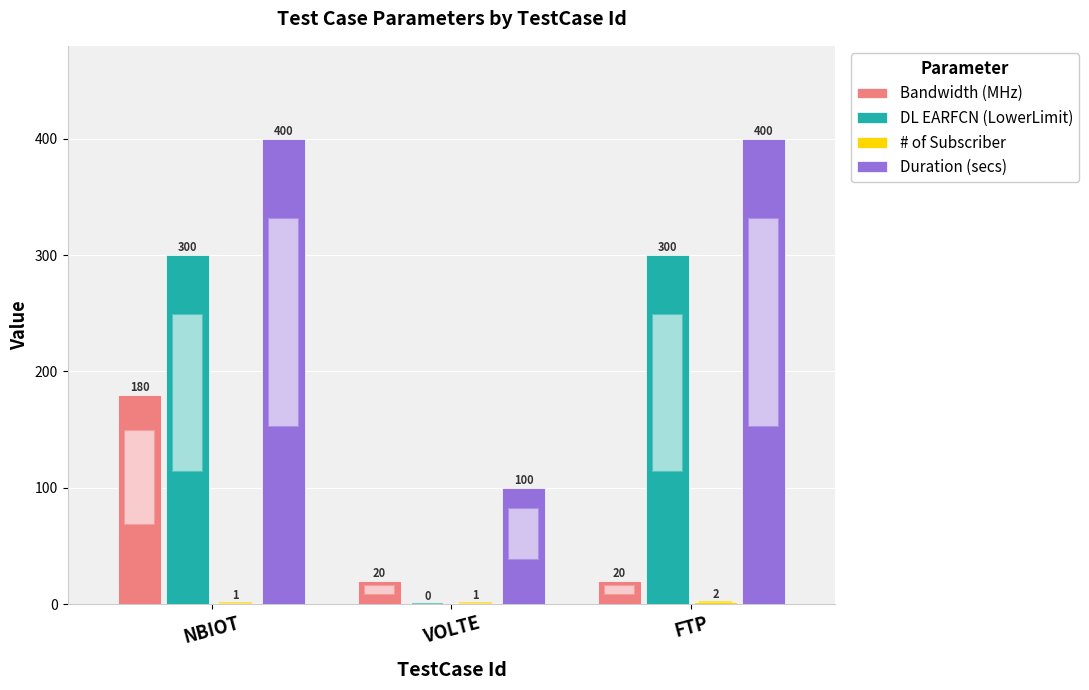

What is the sum of the Duration (secs) values at FTP and NBIOT?

800